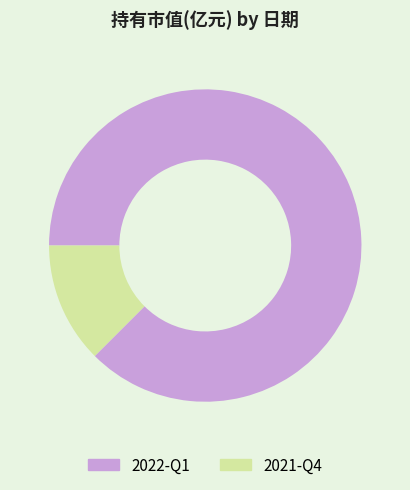

How many segments does this pie chart have?

2